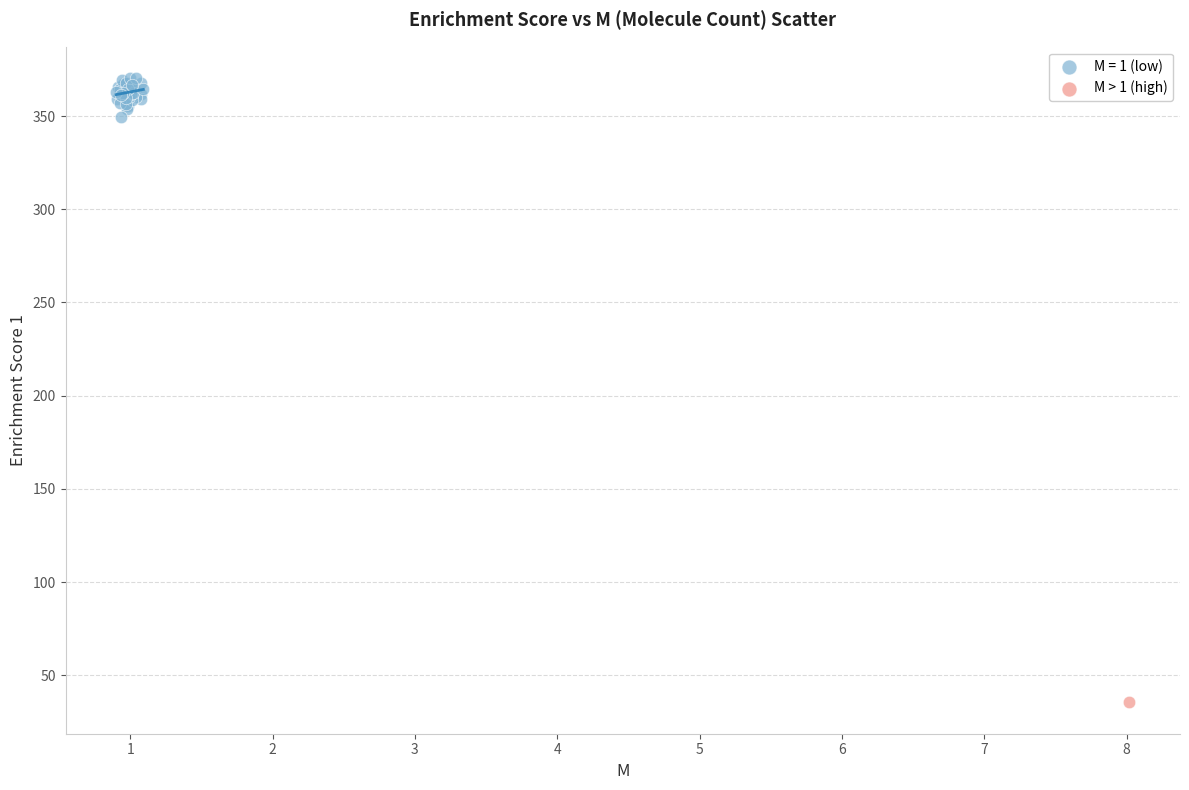

What are all the series names shown in the legend?

M = 1 (low), M > 1 (high)